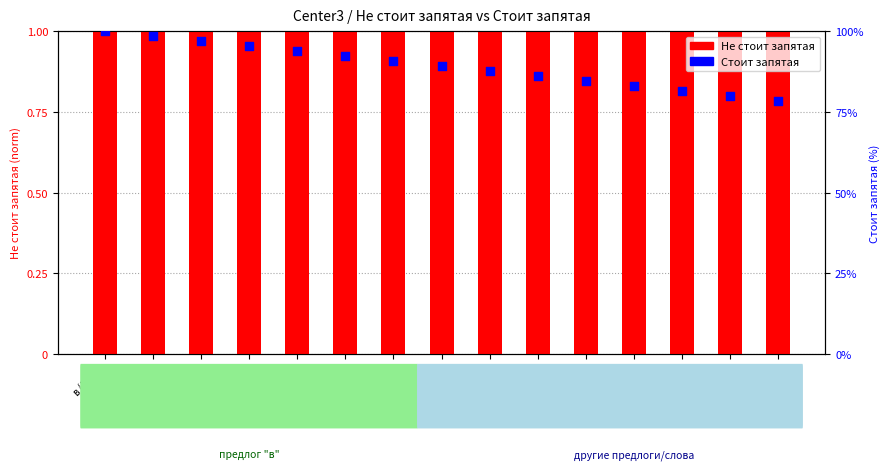

Which series reaches the maximum Y coordinate?

Стоит запятая